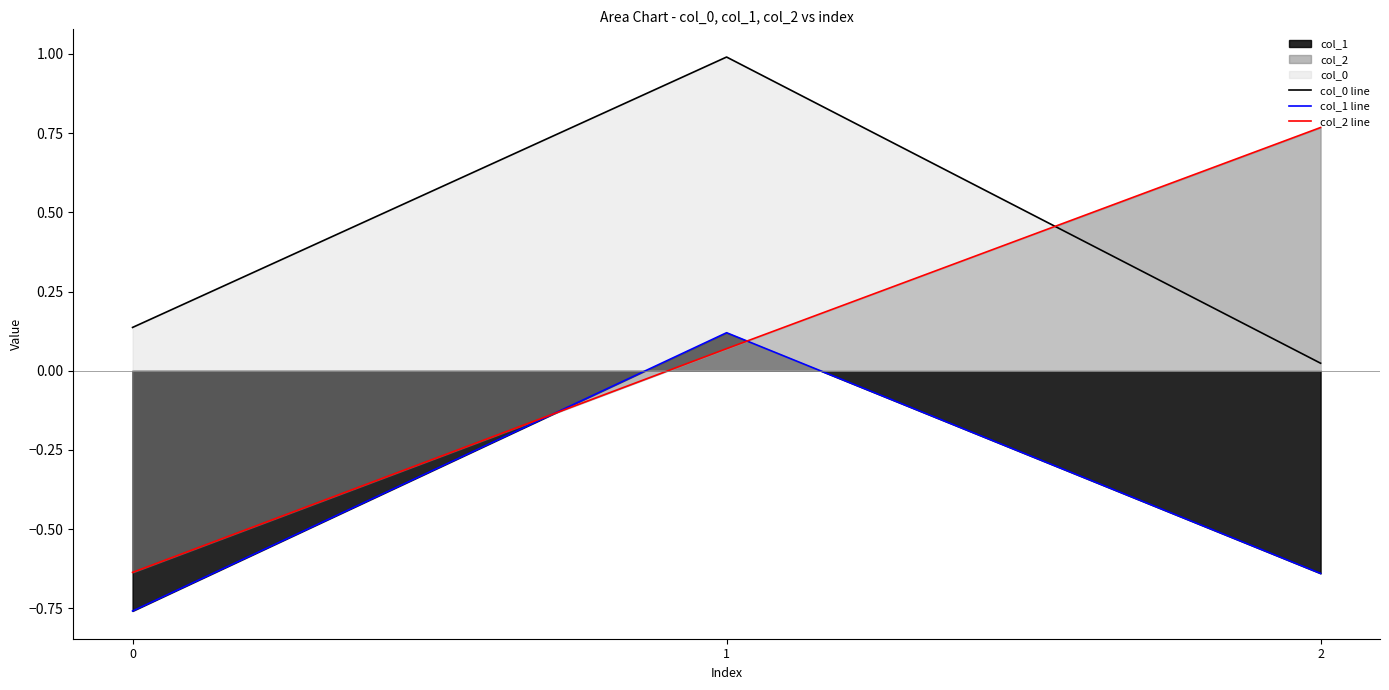

What is the total value across all series at 2?

0.2